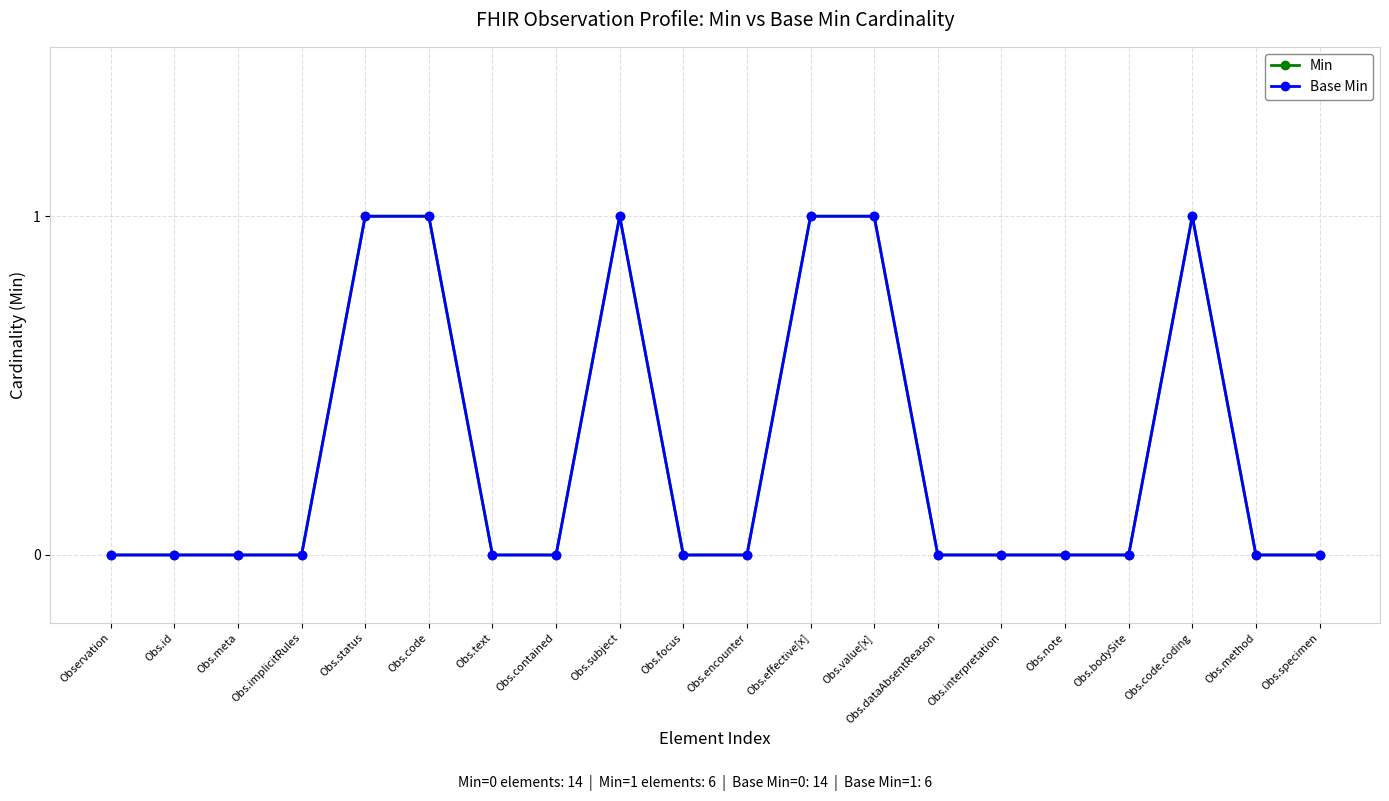

Does the chart have visible grid lines?

Yes